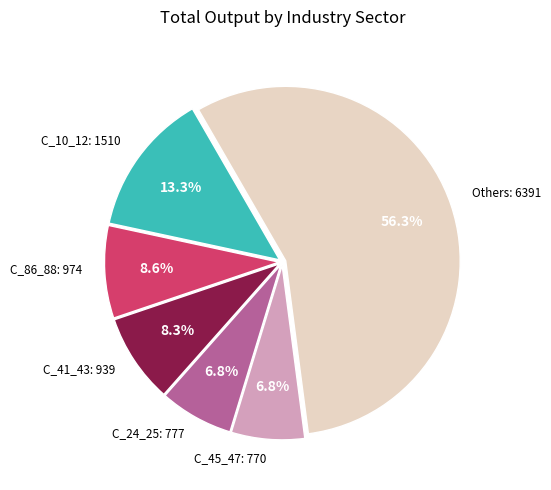

Is there any slice that represents more than half of the pie?

Yes